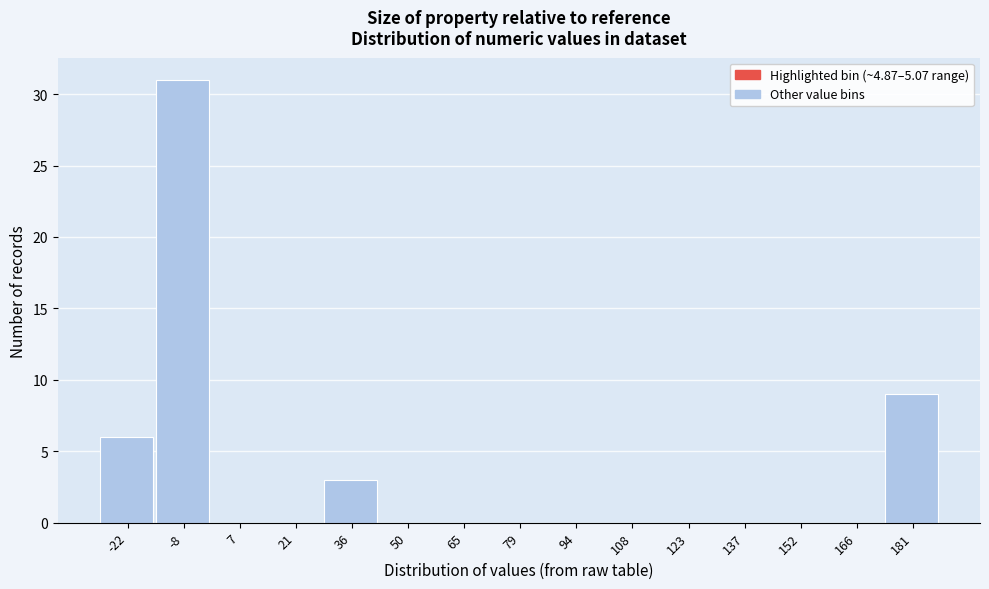

Reading right to left, extract all data points from this chart.

181=9	166=0	152=0	137=0	123=0	108=0	94=0	79=0	65=0	50=0	36=3	21=0	7=0	-8=31	-22=6